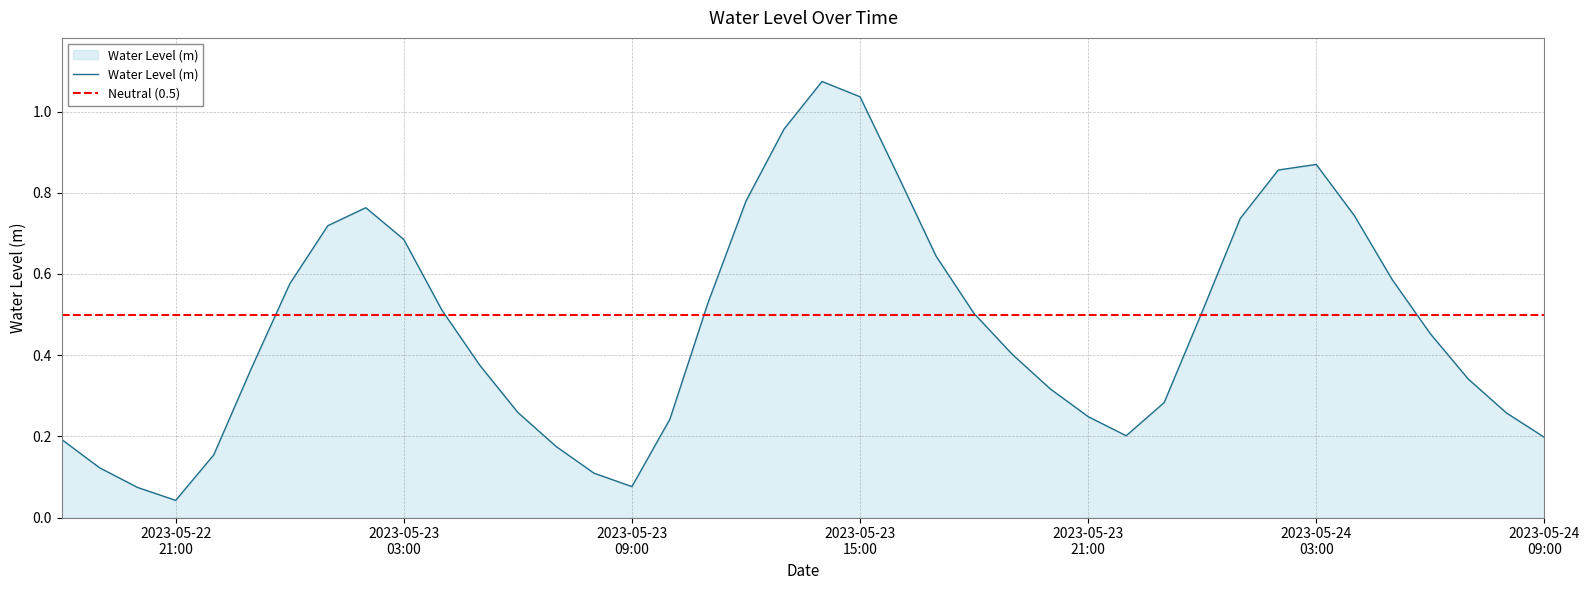

Rank the categories by value from highest to lowest.

2023-05-23 14:00:00, 2023-05-23 15:00:00, 2023-05-23 13:00:00, 2023-05-24 03:00:00, 2023-05-24 02:00:00, 2023-05-23 16:00:00, 2023-05-23 12:00:00, 2023-05-23 02:00:00, 2023-05-24 04:00:00, 2023-05-24 01:00:00, 2023-05-23 01:00:00, 2023-05-23 03:00:00, 2023-05-23 17:00:00, 2023-05-24 05:00:00, 2023-05-23 00:00:00, 2023-05-23 11:00:00, 2023-05-23 04:00:00, 2023-05-24 00:00:00, 2023-05-23 18:00:00, 2023-05-24 06:00:00, 2023-05-23 19:00:00, 2023-05-23 05:00:00, 2023-05-22 23:00:00, 2023-05-24 07:00:00, 2023-05-23 20:00:00, 2023-05-23 23:00:00, 2023-05-23 06:00:00, 2023-05-24 08:00:00, 2023-05-23 21:00:00, 2023-05-23 10:00:00, 2023-05-23 22:00:00, 2023-05-24 09:00:00, 2023-05-22 18:00:00, 2023-05-23 07:00:00, 2023-05-22 22:00:00, 2023-05-22 19:00:00, 2023-05-23 08:00:00, 2023-05-23 09:00:00, 2023-05-22 20:00:00, 2023-05-22 21:00:00